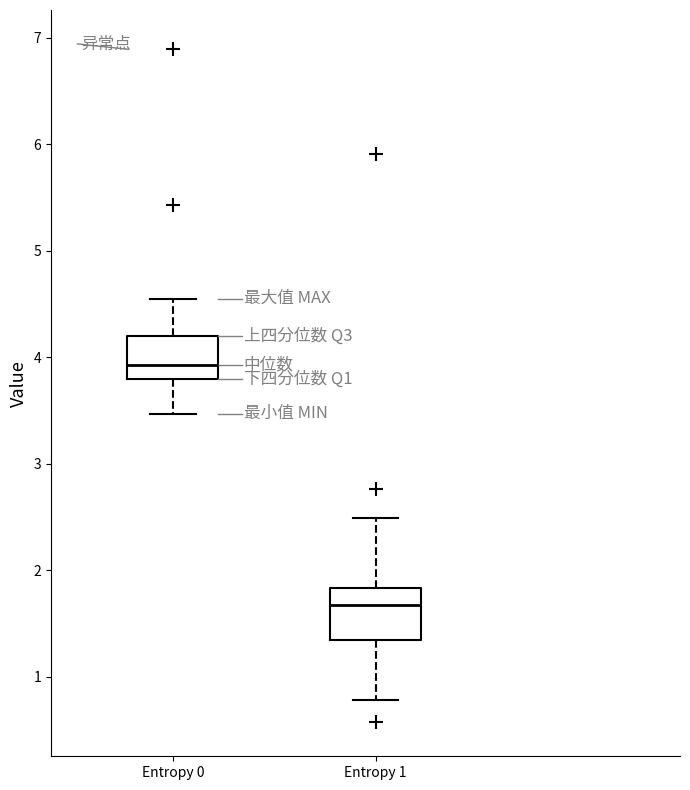

Where is the upper edge of the box for Entropy 0 on the y-axis? The values are not printed on the chart, so give them approximately, as read against the axis.

4.2